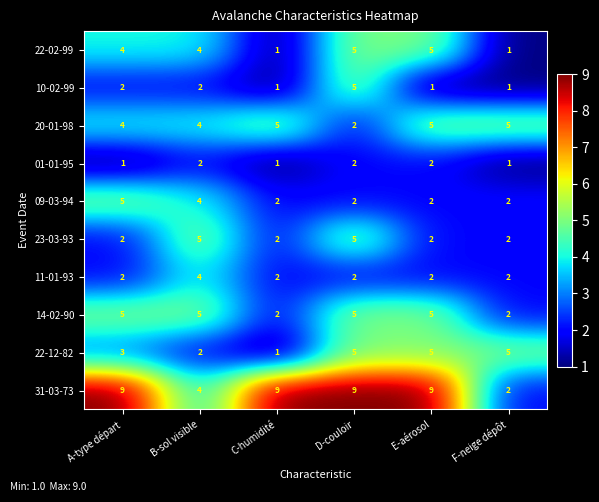

What is the sum of all 01-01-95 values?

9